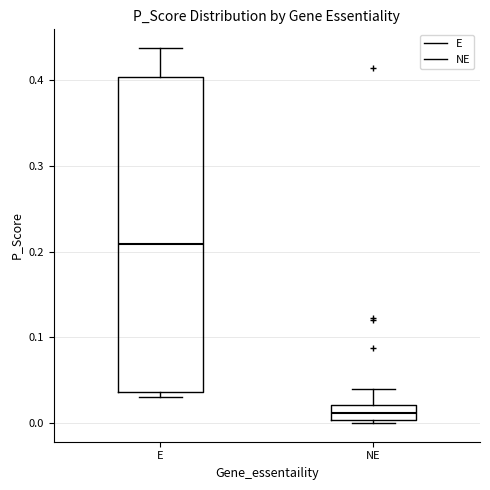

Reading left to right, read every box against the y-axis: the position of its median line, the range the box covers, and the ends of its whiskers. The values are not printed on the chart, so give them approximately, as read against the axis.

E: median 0.21, box 0.04 to 0.40, whiskers 0.03 to 0.44
NE: median 0.01, box 0.00 to 0.02, whiskers 0.00 (just below the box's lower edge) to 0.04